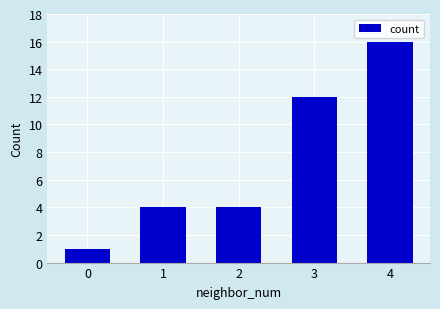

What is the sum of all values?

37